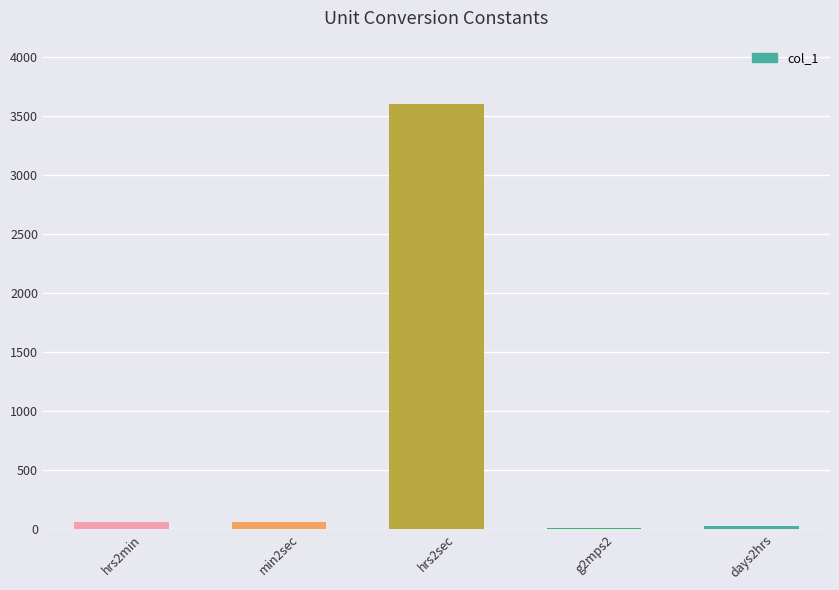

Which label corresponds to the largest value in the chart?

hrs2sec